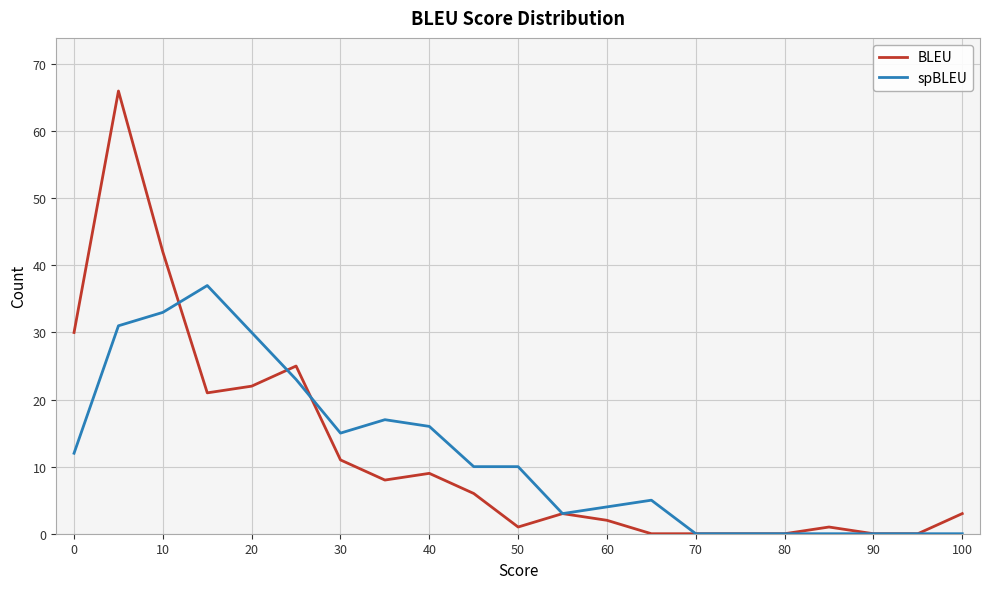

What is the maximum value shown in the chart?

66